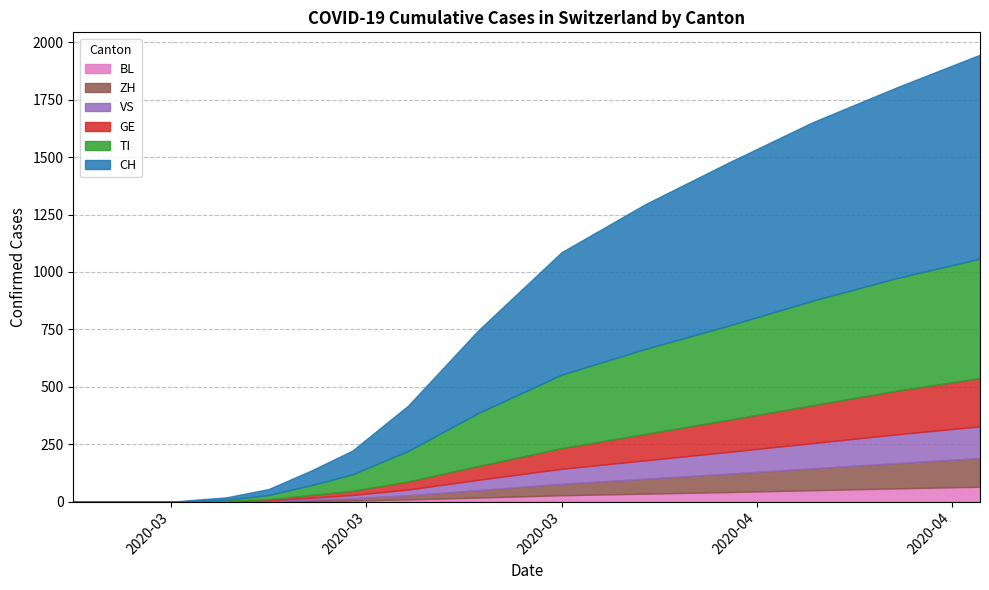

What is the value of the CH point at the 10th from the left?

26